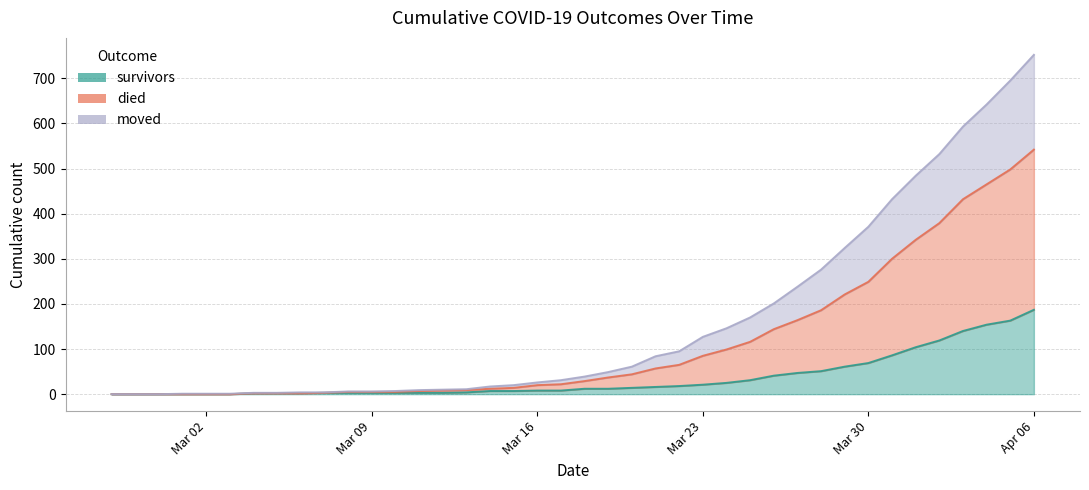

Where is survivors nearest to the value 93?

2020-03-31